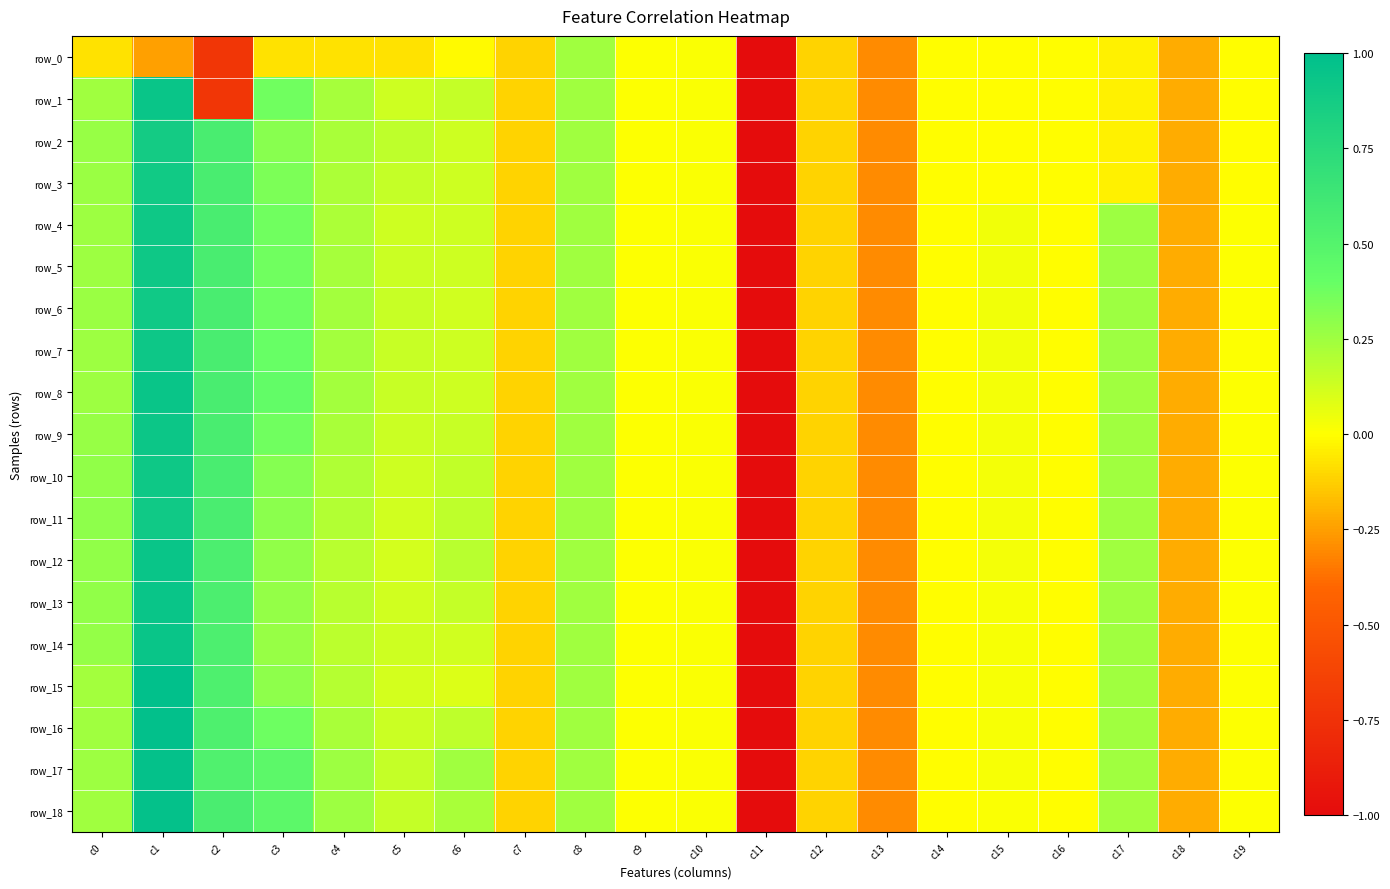

At which label does row_4 first exceed 0?

c0